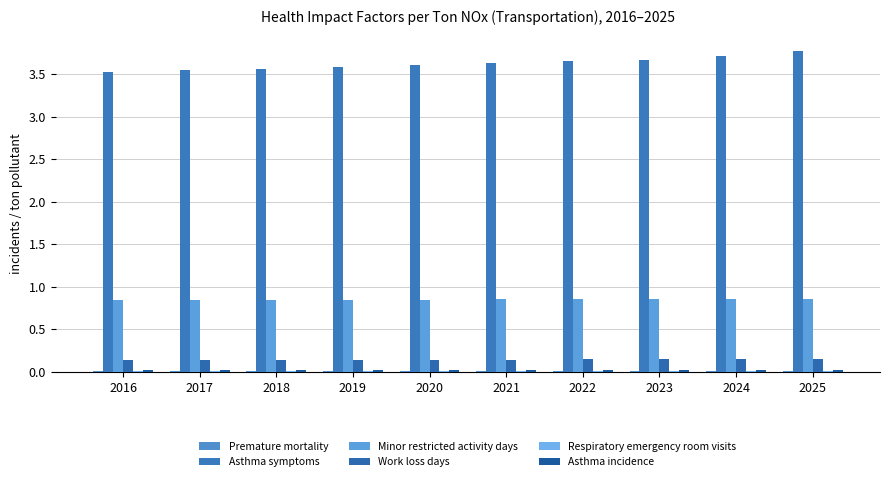

At how many categories does at least one series exceed 3?

10